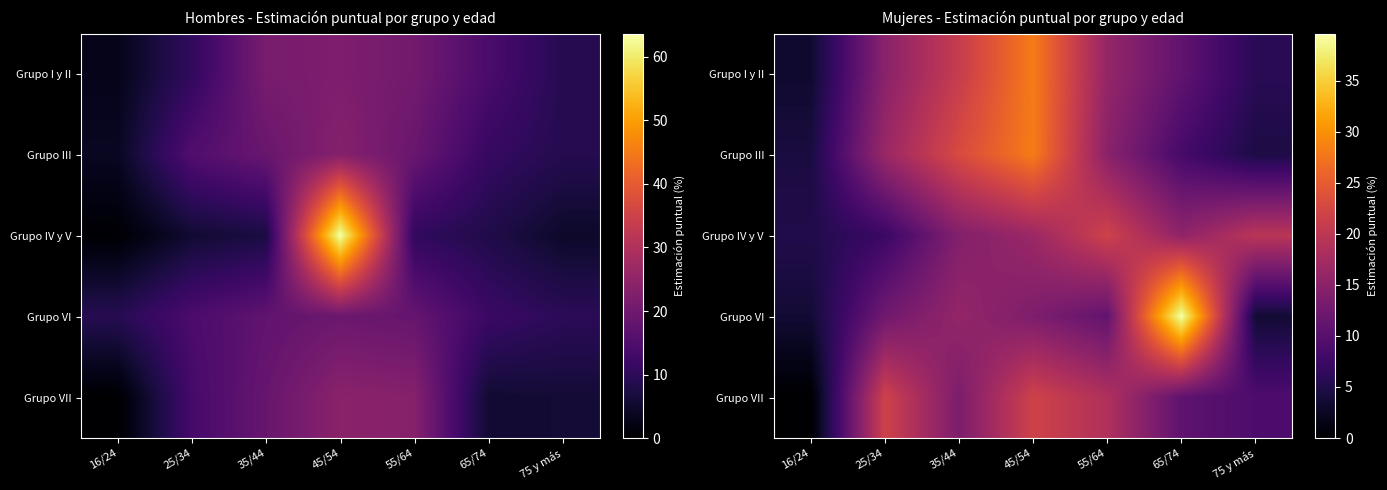

What is the total value across all series at 55/64?

82.3